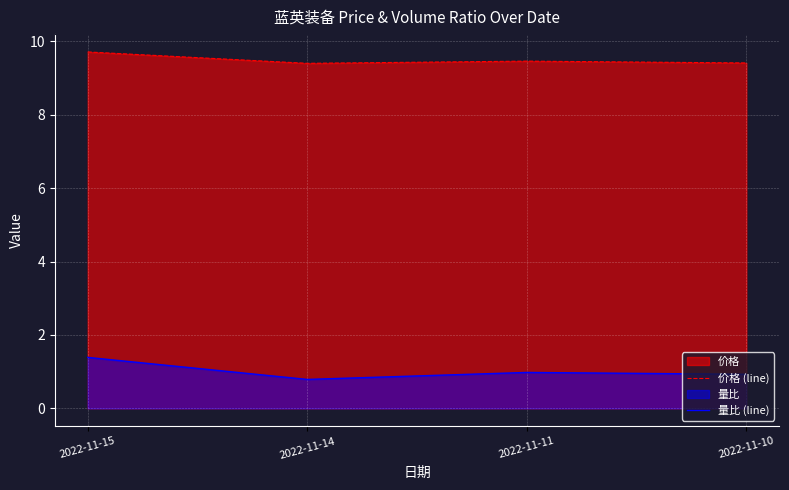

How many lines are shown in the chart?

2